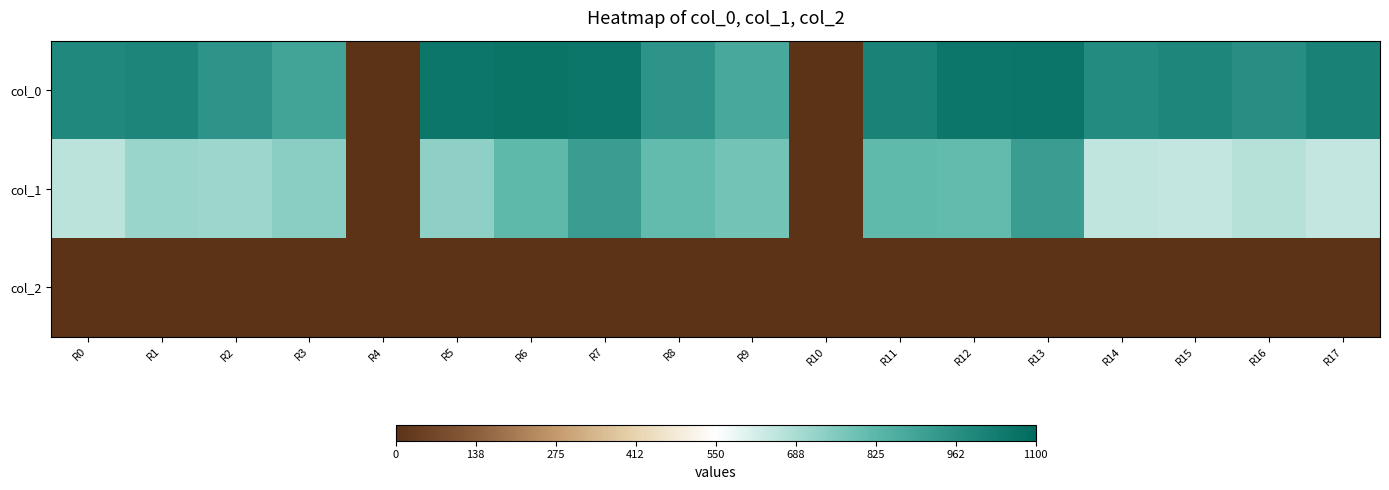

Reading left to right, extract all data points from this chart.

col_0: R0=990.0	R1=1000.0	R2=946.7	R3=890.0	R4=0.0	R5=1056.7	R6=1063.3	R7=1056.7	R8=946.7	R9=880.0	R10=0.0	R11=1013.3	R12=1053.3	R13=1060.0	R14=976.7	R15=996.7	R16=966.7	R17=1016.7
col_1: R0=658.1	R1=715.5	R2=712.1	R3=742.5	R4=0.0	R5=732.4	R6=820.1	R7=914.6	R8=810.0	R9=779.6	R10=0.0	R11=813.4	R12=810.0	R13=911.2	R14=651.4	R15=644.6	R16=668.2	R17=648.0
col_2: R0=2.0	R1=2.0	R2=2.0	R3=2.0	R4=0.0	R5=2.0	R6=2.0	R7=2.0	R8=2.0	R9=2.0	R10=0.0	R11=2.0	R12=2.0	R13=2.0	R14=2.0	R15=2.0	R16=2.0	R17=2.0